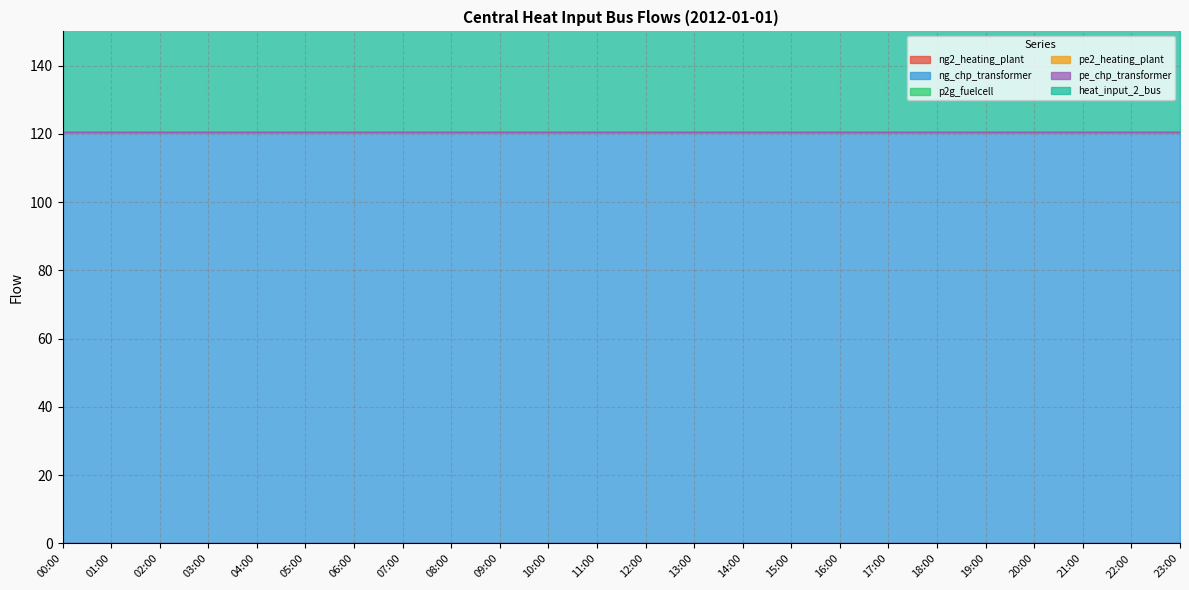

Between 05:00 and 06:00, which is larger?

05:00